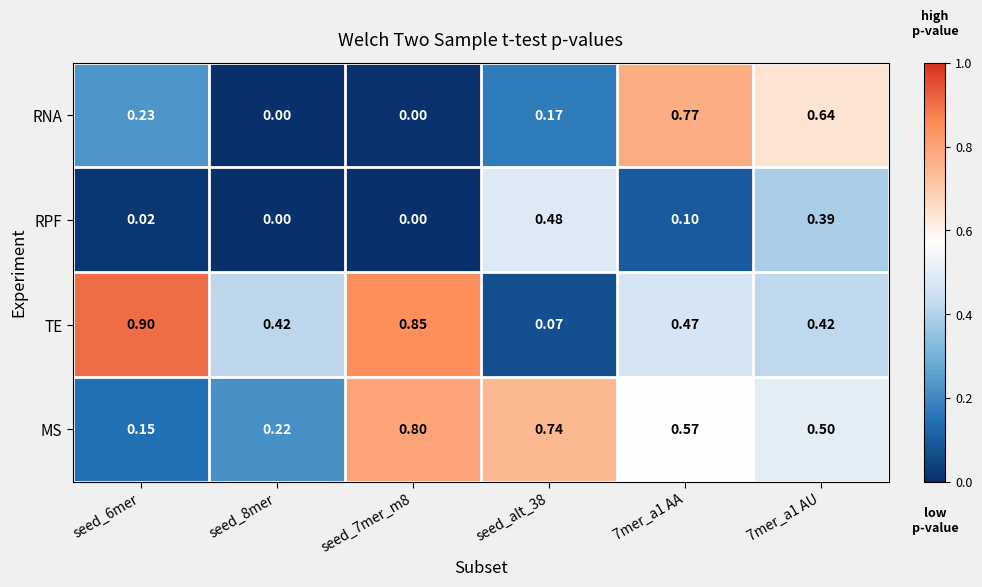

Count the number of data series in this chart.

4